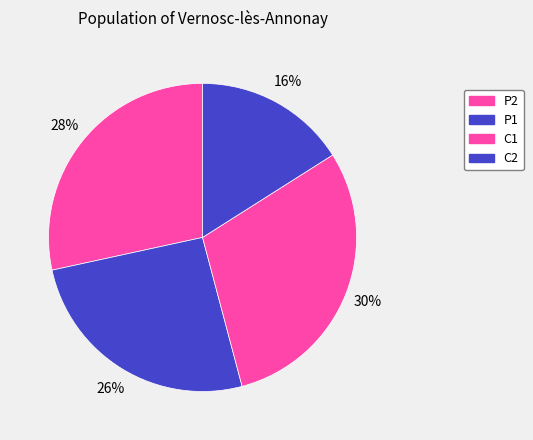

To the nearest percent, what percentage of the pie is P1?

26%